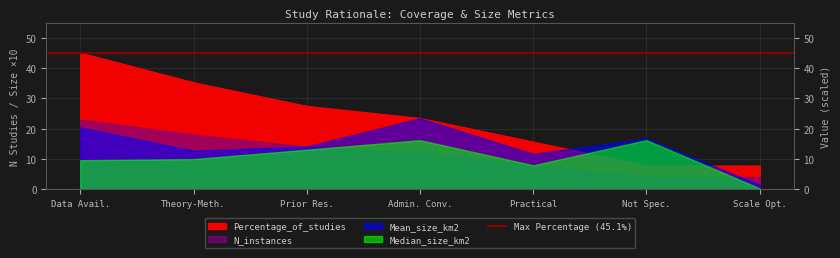

What is the lowest value of the N_instances series?

4.0